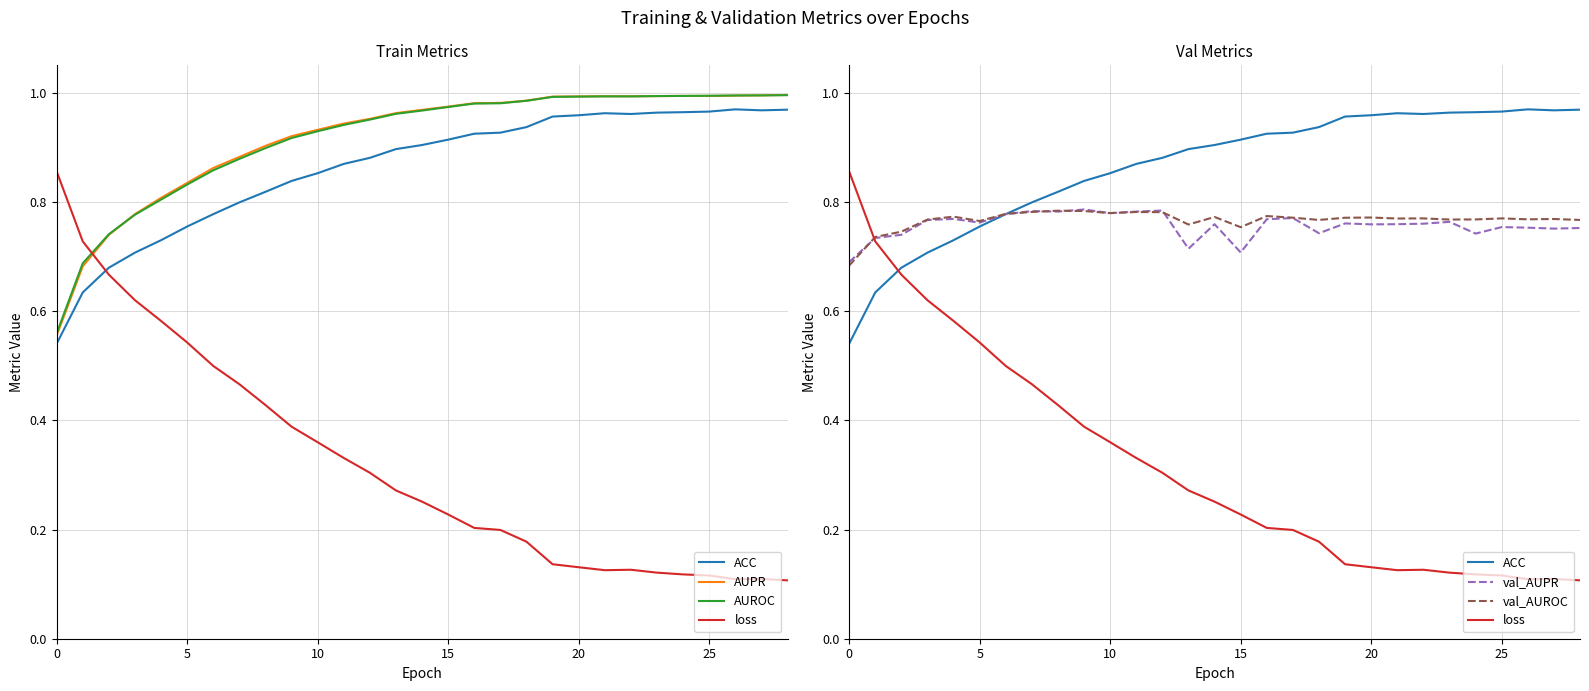

Where is loss nearest to the value 0?

28